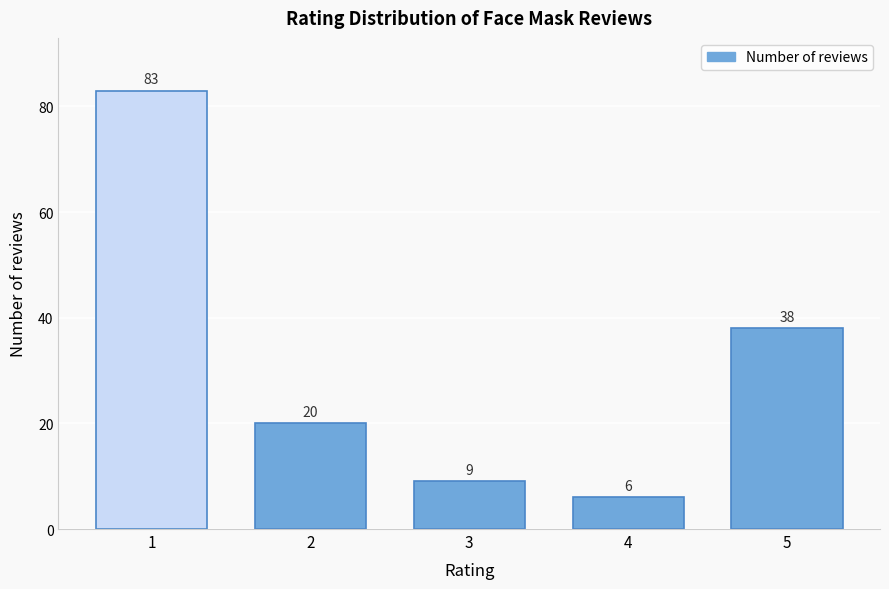

Reading left to right, transcribe all the data shown in this chart.

83	20	9	6	38